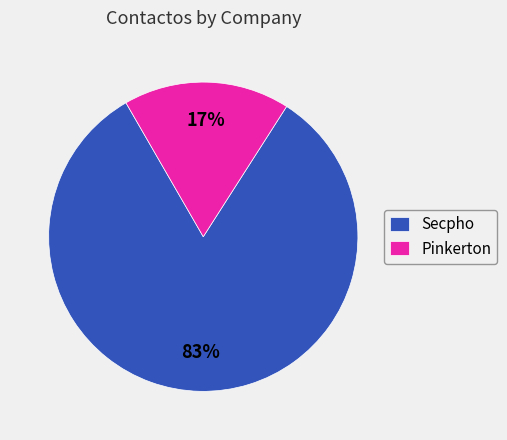

Is it true that Secpho is 95% of the pie?

False